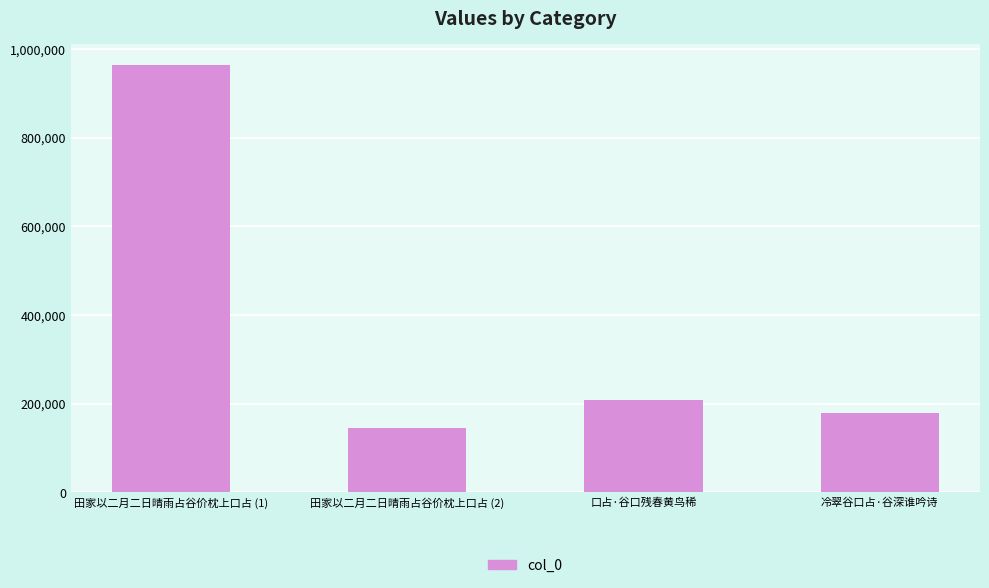

How many bars are there in total?

4